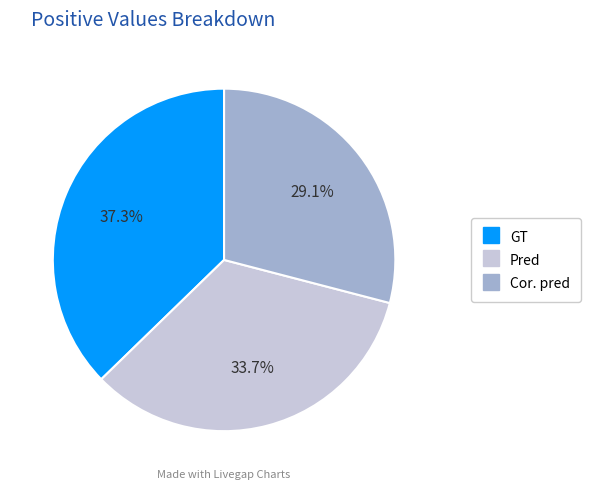

Which slice is the smallest?

Cor. pred